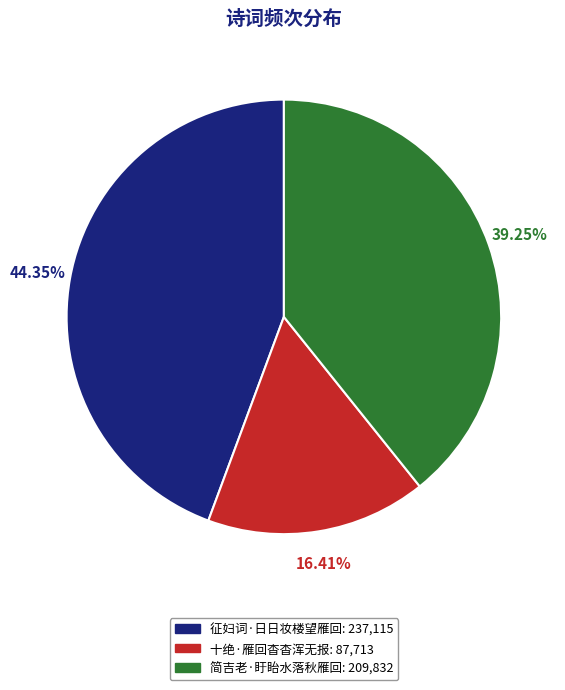

Is it true that 十绝·雁回杳杳浑无报 is 24% of the pie?

False